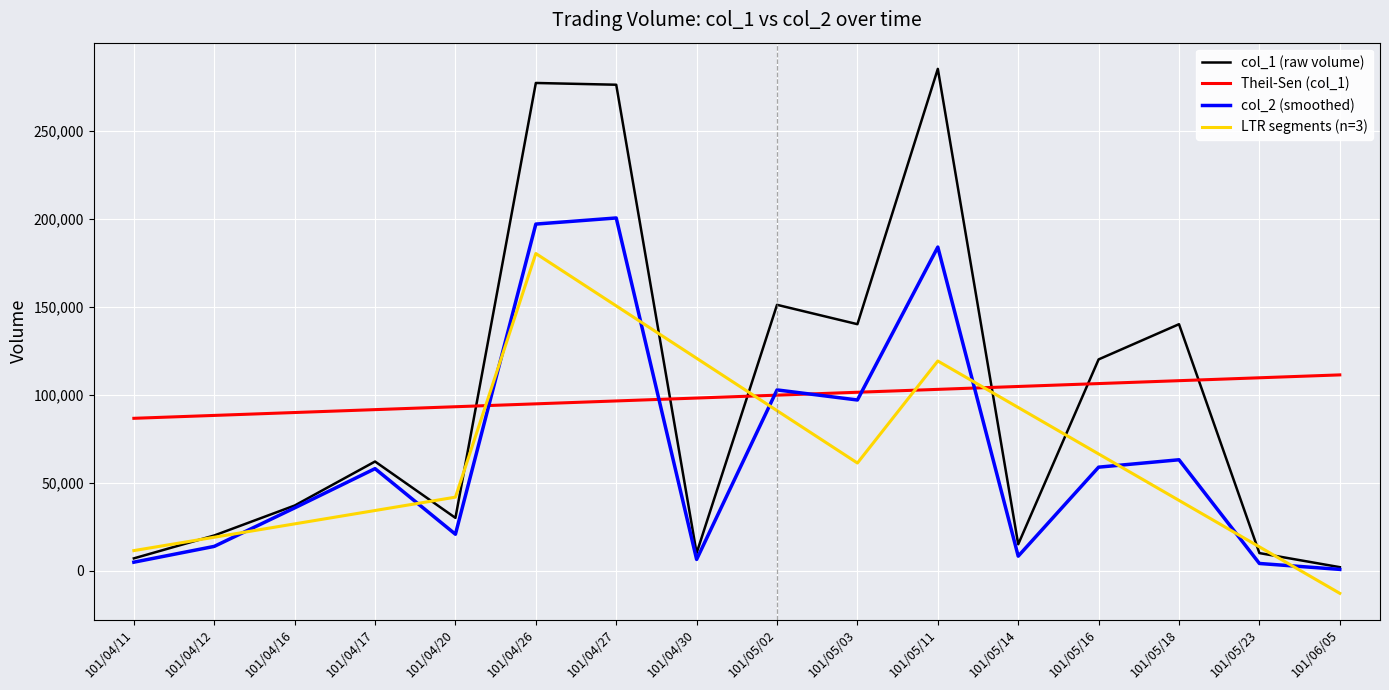

In col_1 (raw volume), how many points are lower than both neighbors (excluding endpoints)?

4